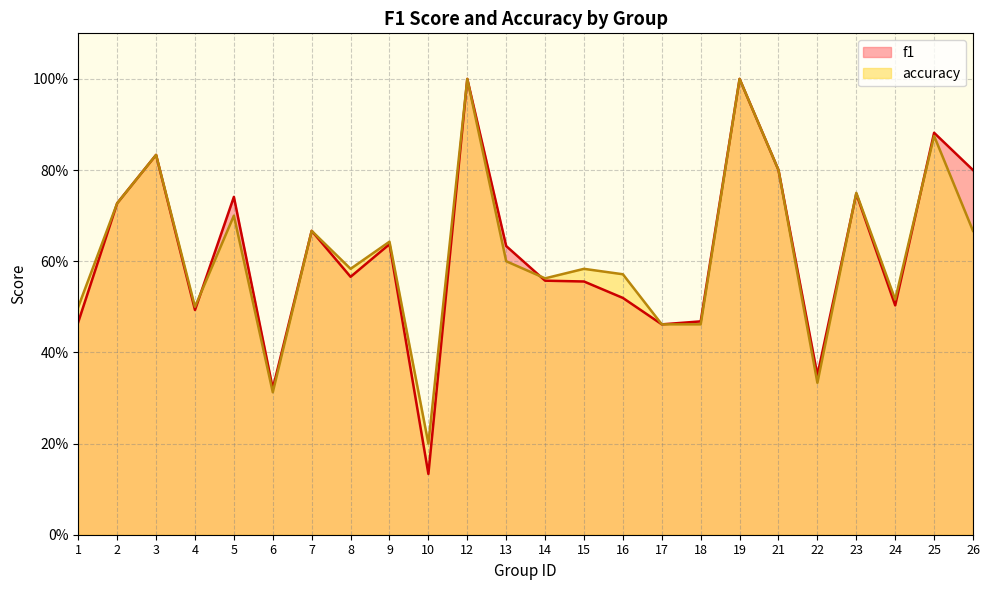

Which series has the largest total across all categories?

f1